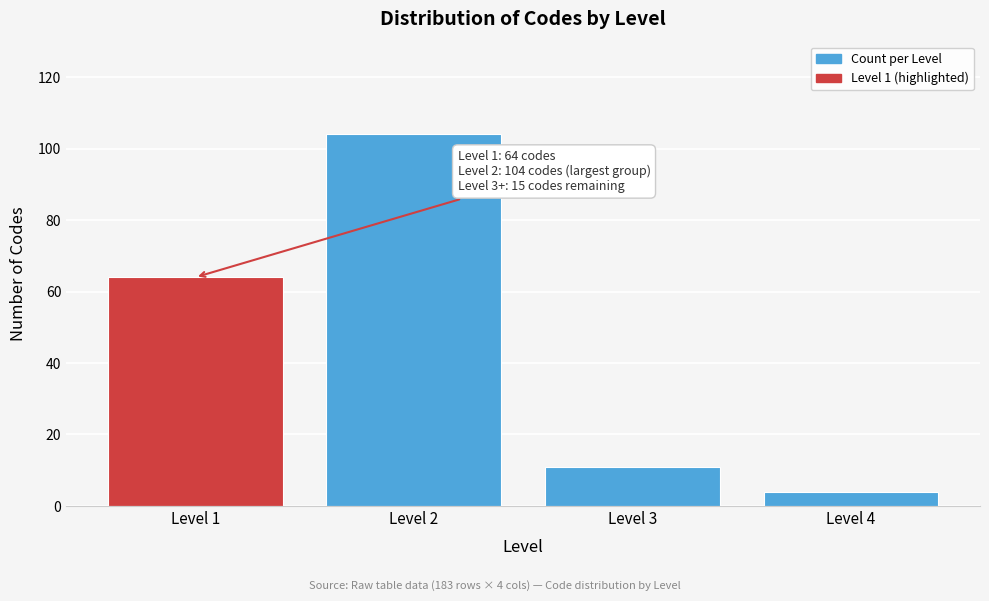

Reading left to right, what are all the values shown in this chart?

Level 1=64	Level 2=104	Level 3=11	Level 4=4